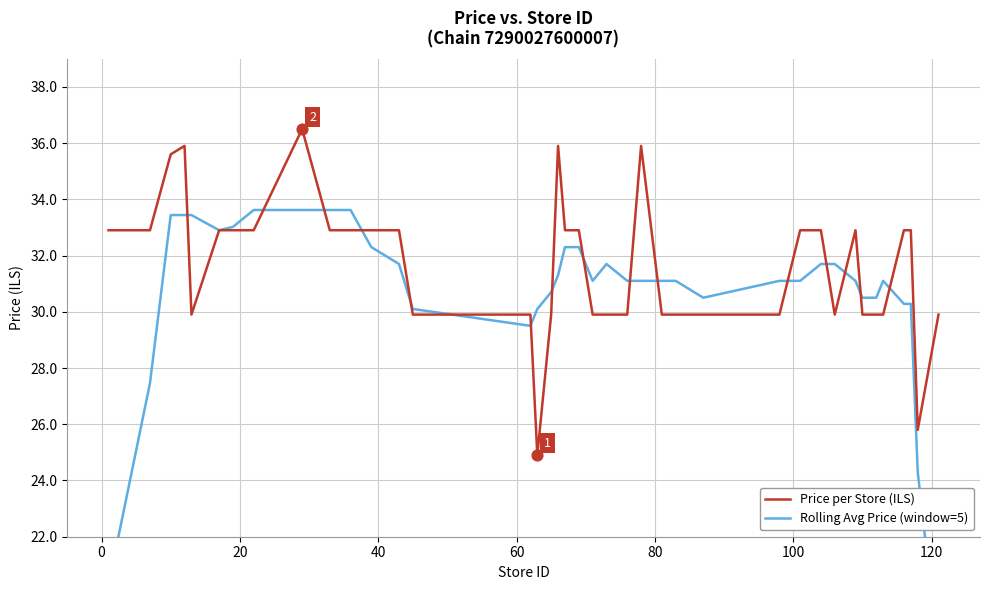

What is the minimum value for Price per Store (ILS)?

24.9